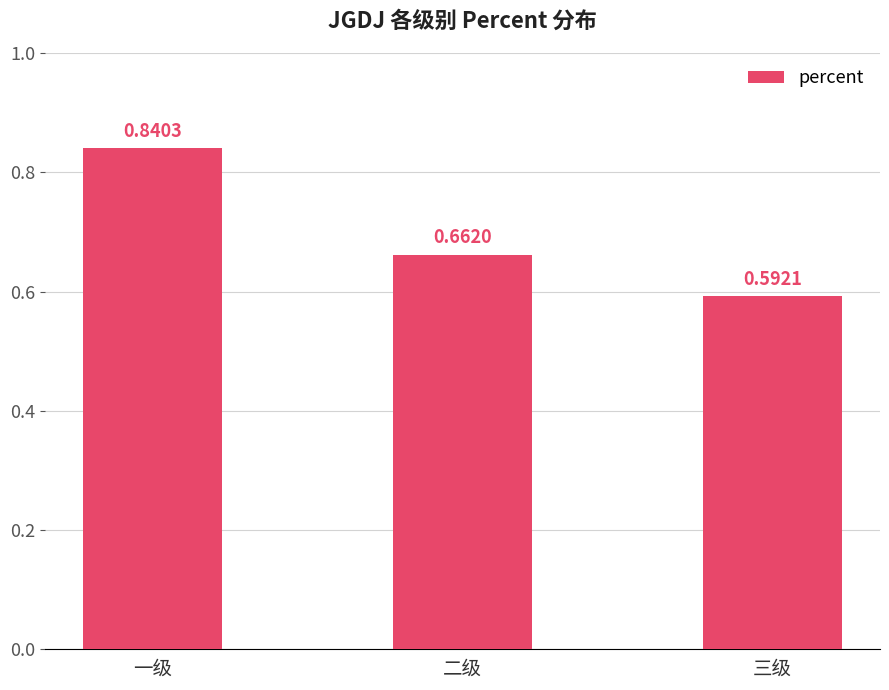

What is the label of the 2nd bar from the left?

二级